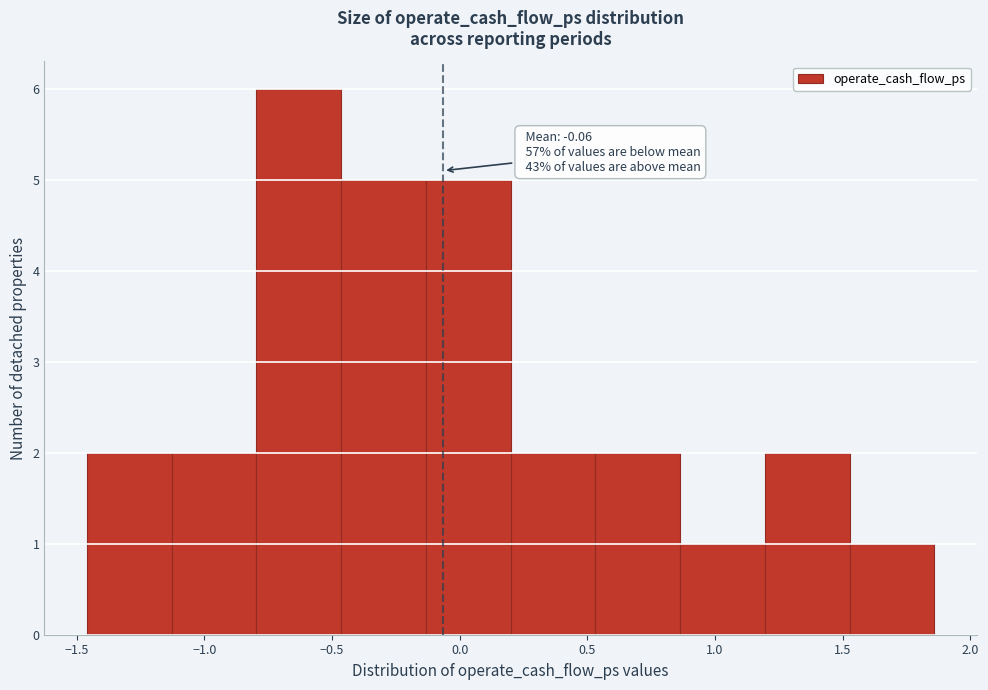

Which range on the x-axis has the tallest bar?

-0.80 to -0.45